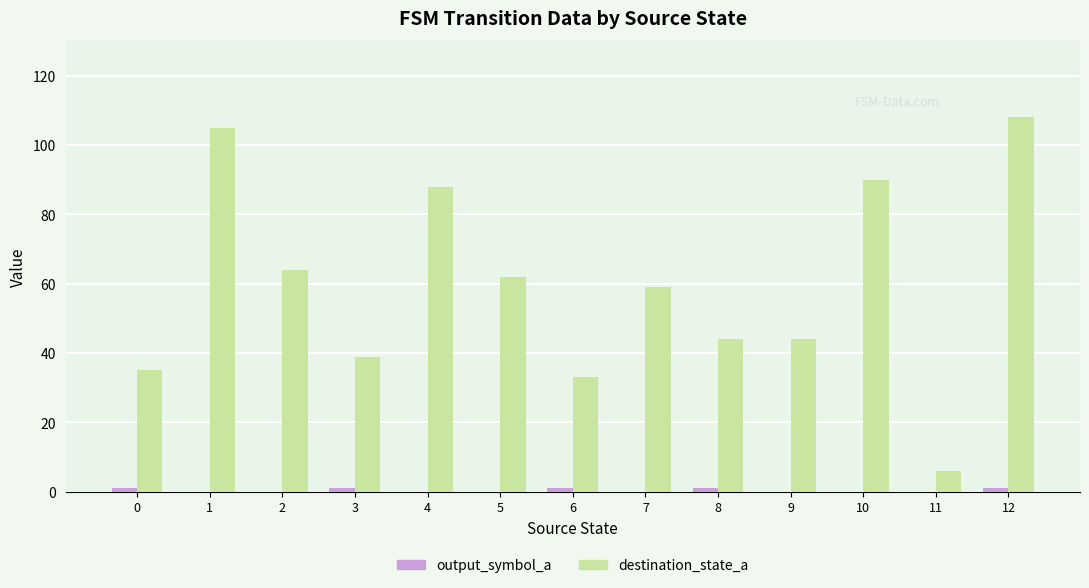

The destination_state_a series shows 15 at 9. True or false?

False